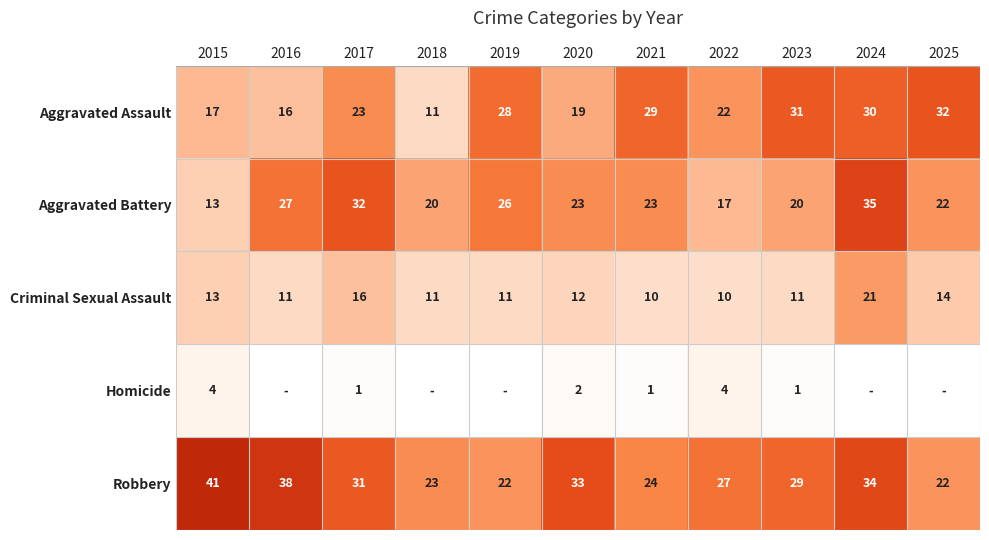

How many distinct data groups are displayed?

5